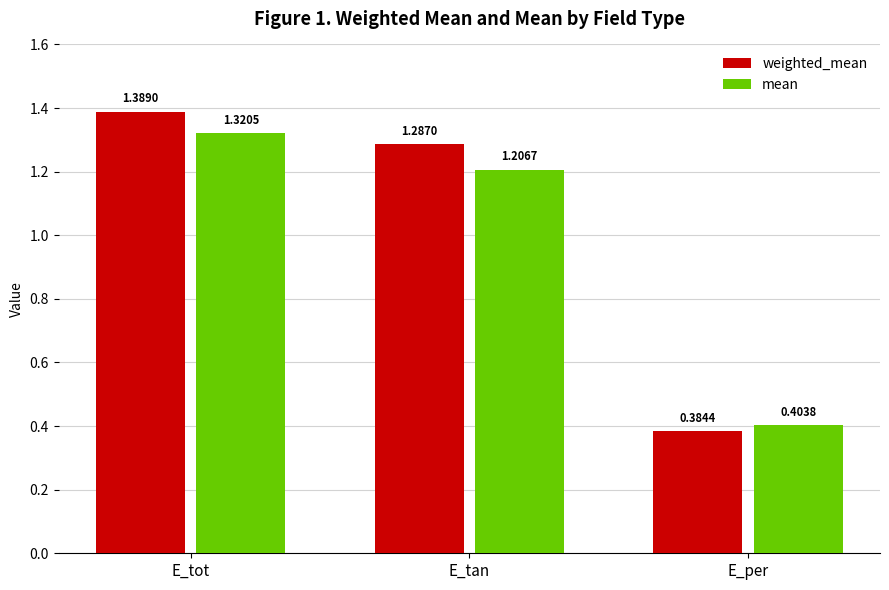

Count the number of categories in the chart.

3